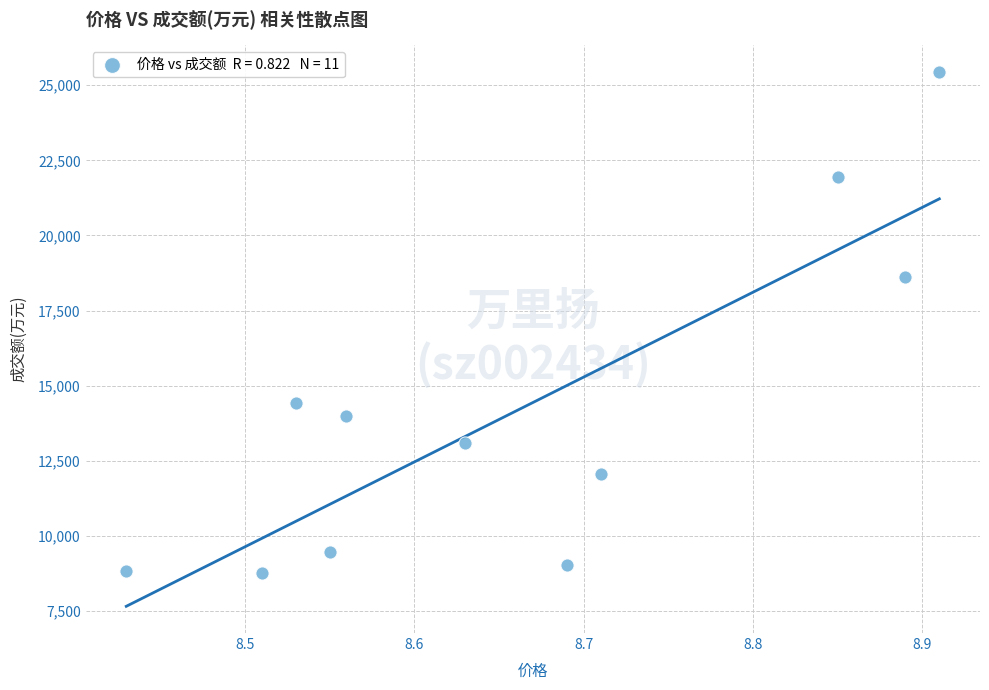

What is the range of Y values (max minus min)?

16679